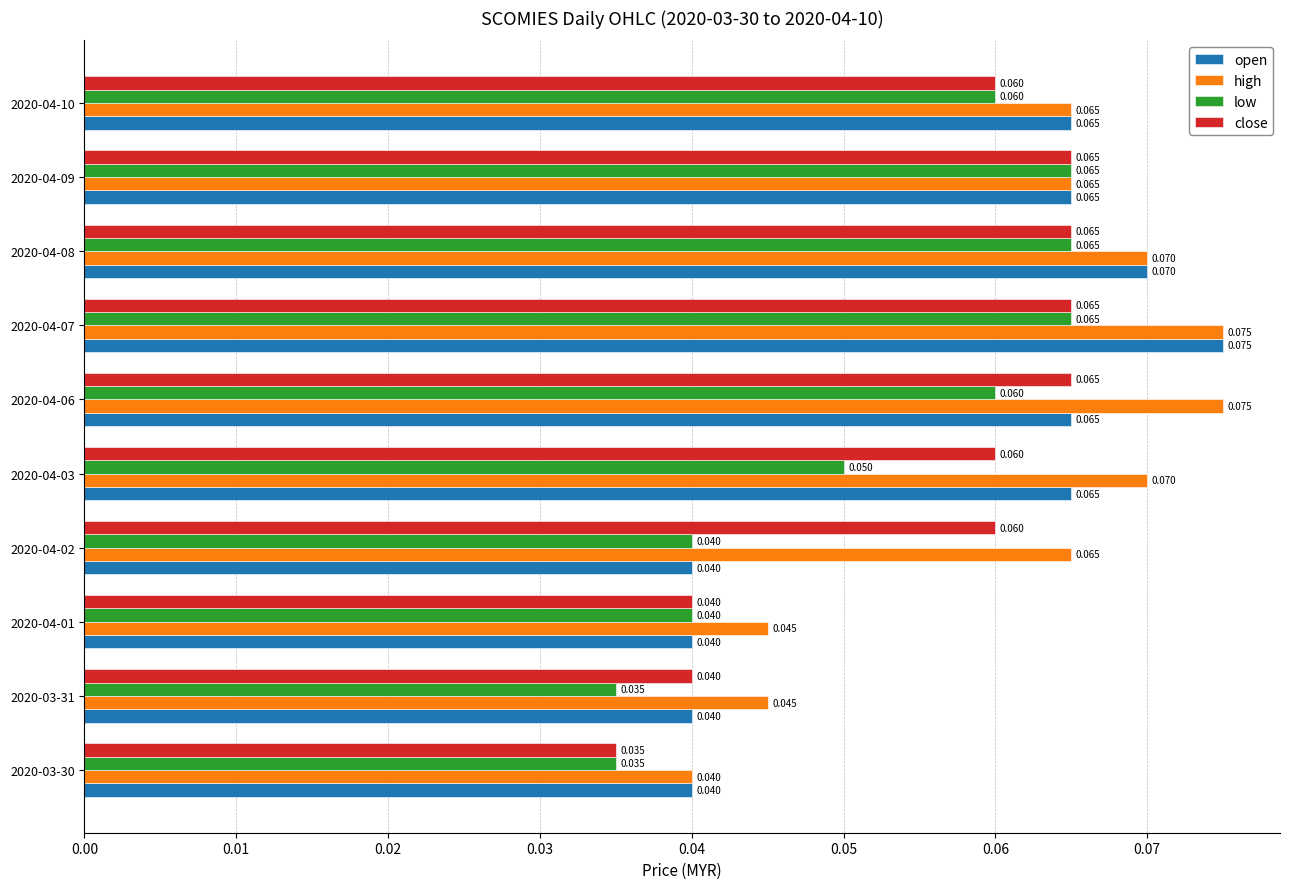

How many categories are shown in the chart?

10